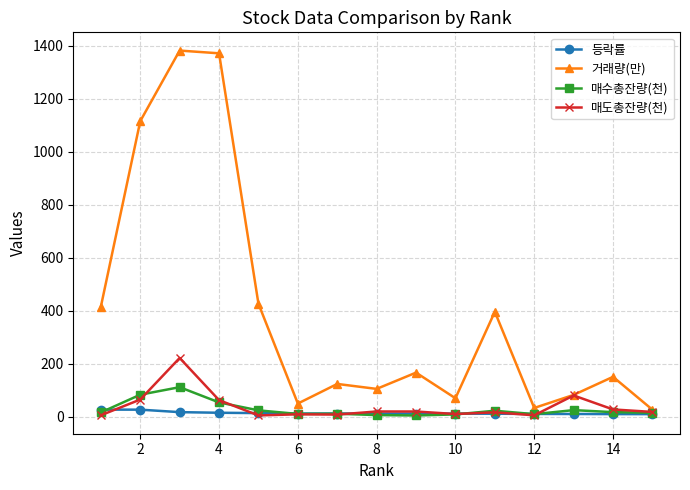

What is the difference between the maximum and minimum values in the 매수총잔량(천) series?

106.8